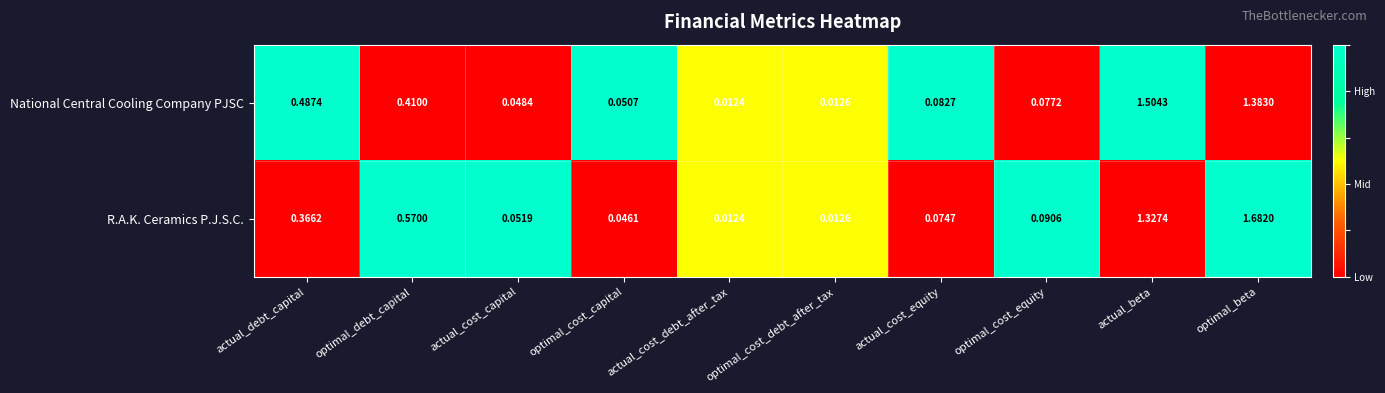

At which category is the sum across all series the highest?

optimal_beta